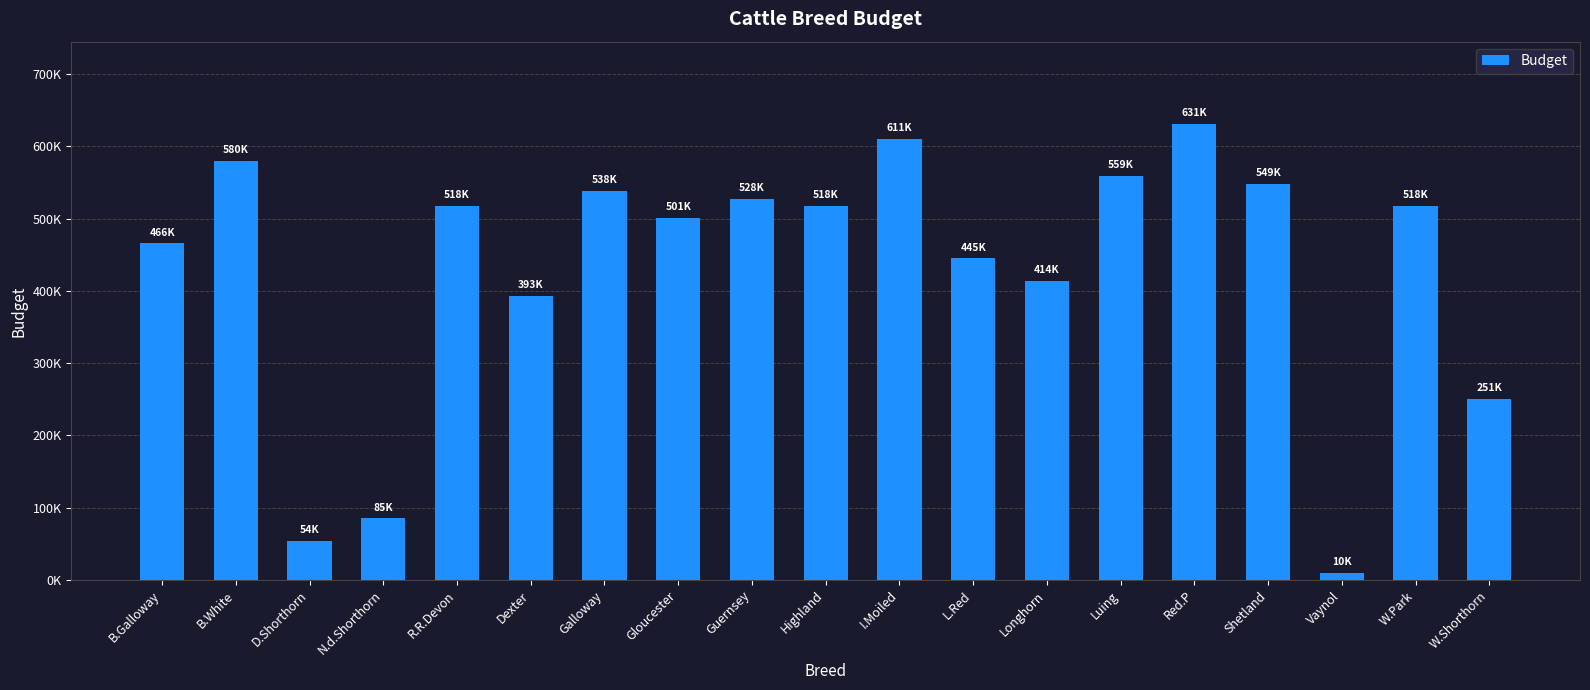

List the labels in order of value, largest first.

Red.P, I.Moiled, B.White, Luing, Shetland, Galloway, Guernsey, R.R.Devon, Highland, W.Park, Gloucester, B.Galloway, L.Red, Longhorn, Dexter, W.Shorthorn, N.d.Shorthorn, D.Shorthorn, Vaynol